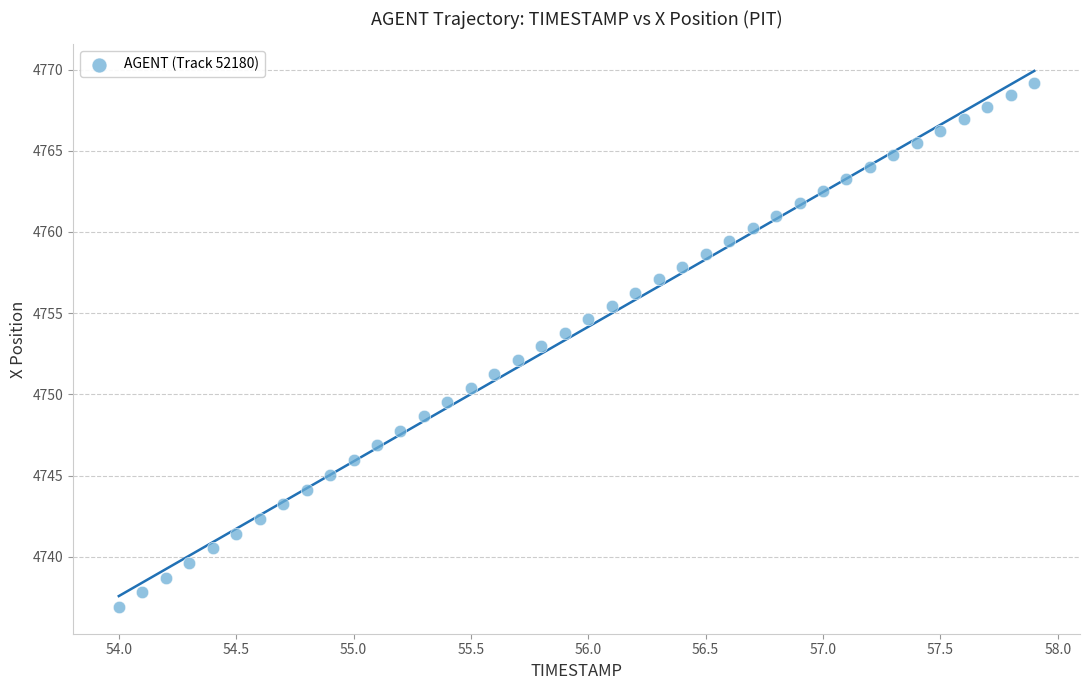

What is the range of Y values (max minus min)?

32.3